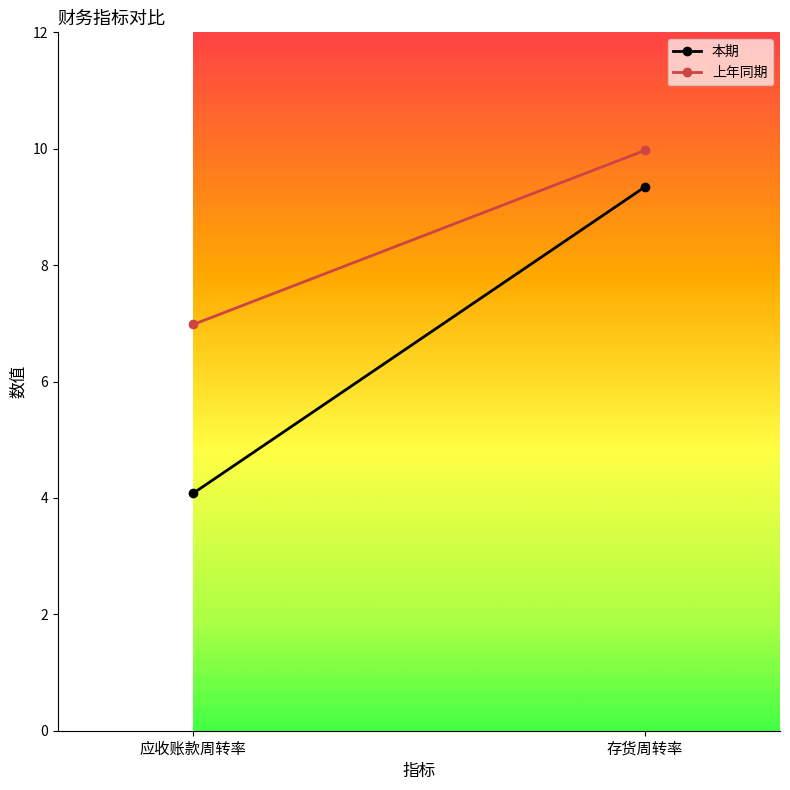

Count the number of categories in the chart.

2